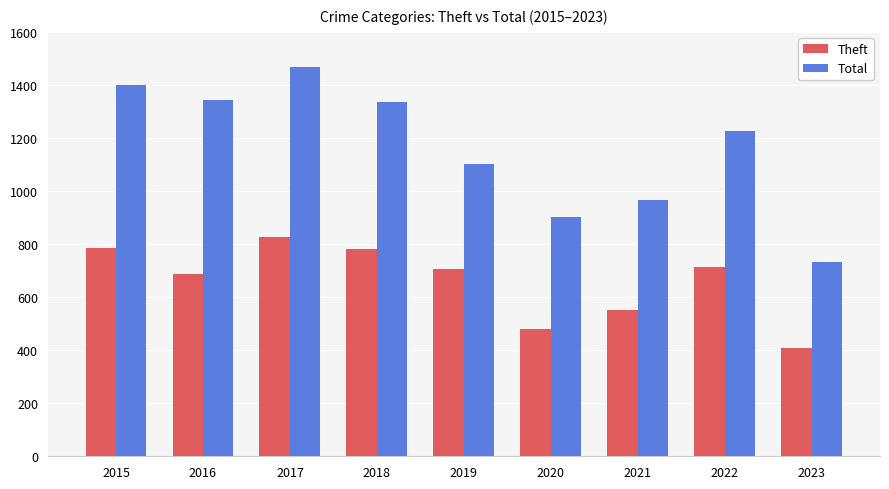

What are all the series names shown in the legend?

Theft, Total